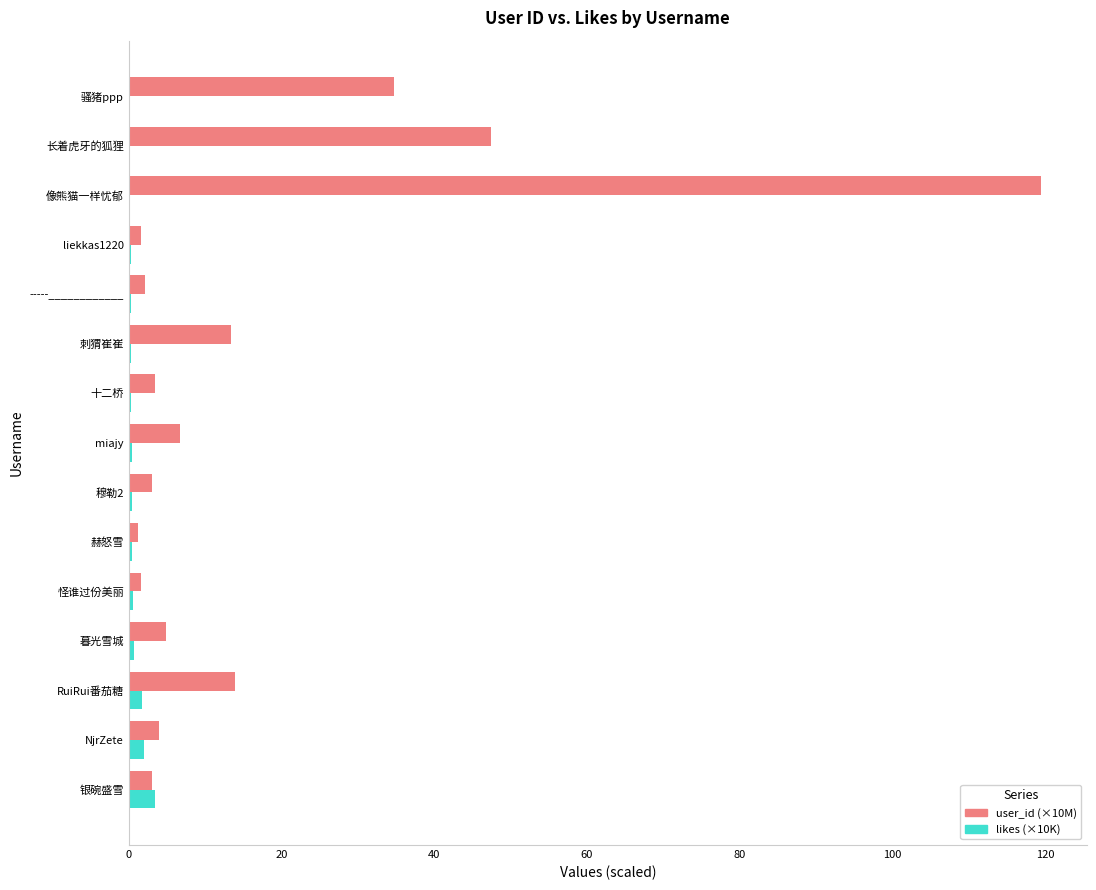

At which category is the sum across all series the highest?

像熊猫一样忧郁